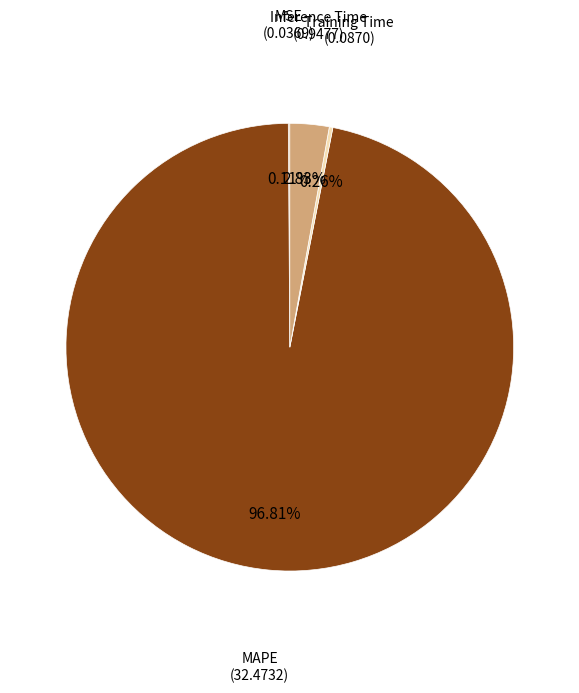

Which category has the biggest portion of the pie?

MAPE